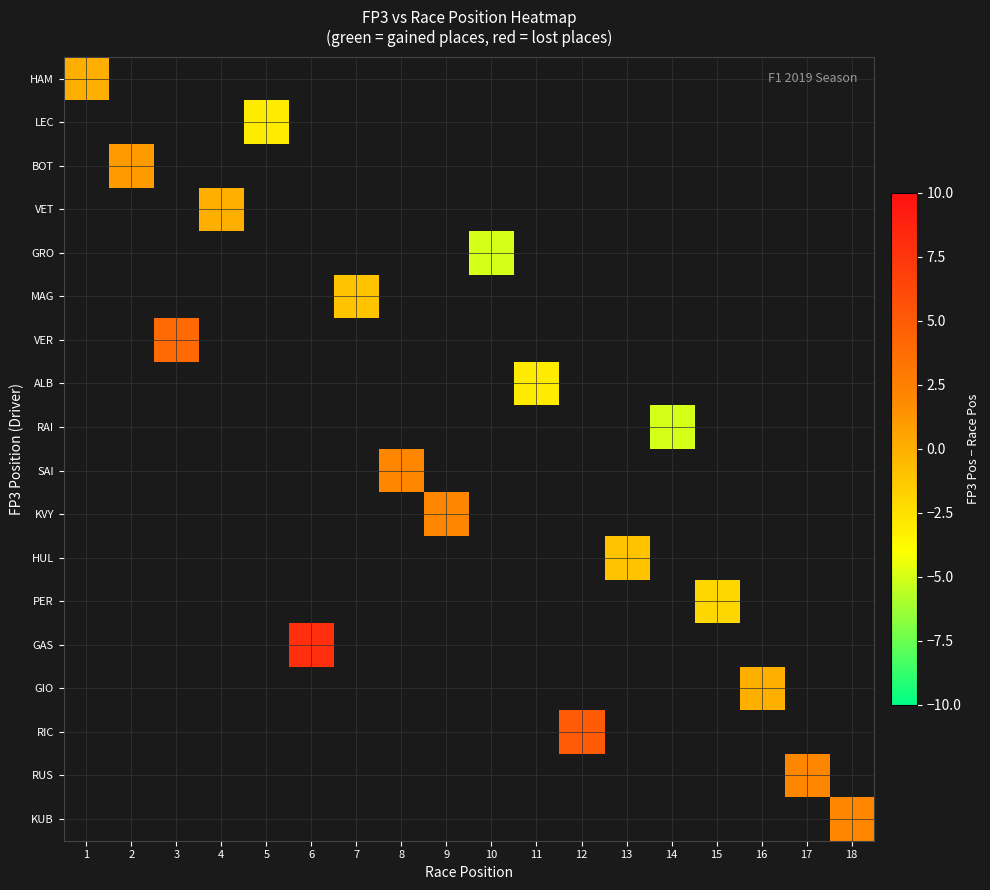

At 7, list the series in order from smallest to largest.

HAM, LEC, BOT, VET, GRO, MAG, VER, ALB, RAI, SAI, KVY, HUL, PER, GAS, GIO, RIC, RUS, KUB